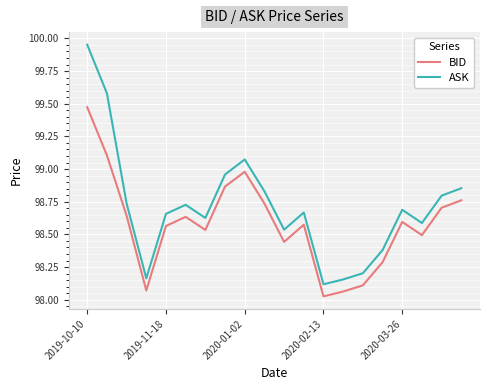

Rank the series by their average value, from lowest to highest.

BID, ASK